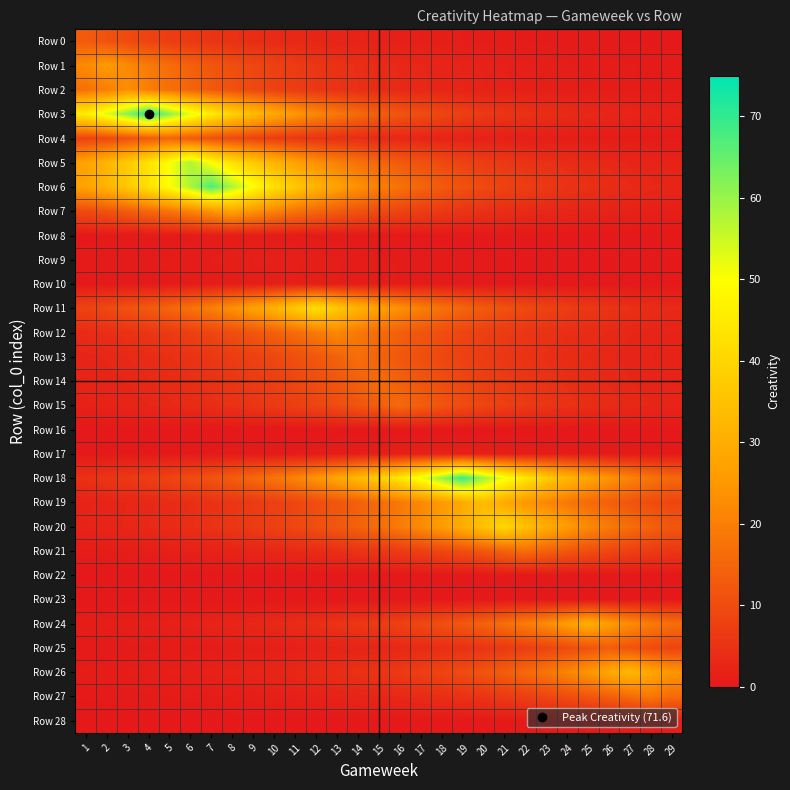

Reading left to right, extract all data points from this chart.

Row 0: 1=13.1	2=11.3	3=9.7	4=8.4	5=7.2	6=6.2	7=5.3	8=4.6	9=3.9	10=3.4	11=2.9	12=2.5	13=2.2	14=1.9	15=1.6	16=1.4	17=1.2	18=1.0	19=0.9	20=0.8	21=0.7	22=0.6	23=0.5	24=0.4	25=0.4	26=0.3	27=0.3	28=0.2	29=0.2
Row 1: 1=22.2	2=25.8	3=22.2	4=19.1	5=16.5	6=14.2	7=12.2	8=10.5	9=9.0	10=7.8	11=6.7	12=5.8	13=5.0	14=4.3	15=3.7	16=3.2	17=2.7	18=2.3	19=2.0	20=1.7	21=1.5	22=1.3	23=1.1	24=1.0	25=0.8	26=0.7	27=0.6	28=0.5	29=0.4
Row 2: 1=17.0	2=19.8	3=23.0	4=19.8	5=17.0	6=14.7	7=12.6	8=10.9	9=9.4	10=8.0	11=6.9	12=6.0	13=5.1	14=4.4	15=3.8	16=3.3	17=2.8	18=2.4	19=2.1	20=1.8	21=1.5	22=1.3	23=1.1	24=1.0	25=0.8	26=0.7	27=0.6	28=0.5	29=0.5
Row 3: 1=45.7	2=53.0	3=61.6	4=71.6	5=61.6	6=53.0	7=45.7	8=39.3	9=33.8	10=29.1	11=25.1	12=21.6	13=18.6	14=16.0	15=13.8	16=11.8	17=10.2	18=8.8	19=7.5	20=6.5	21=5.6	22=4.8	23=4.1	24=3.6	25=3.1	26=2.6	27=2.3	28=2.0	29=1.7
Row 4: 1=8.1	2=9.4	3=10.9	4=12.7	5=14.7	6=12.7	7=10.9	8=9.4	9=8.1	10=6.9	11=6.0	12=5.1	13=4.4	14=3.8	15=3.3	16=2.8	17=2.4	18=2.1	19=1.8	20=1.5	21=1.3	22=1.1	23=1.0	24=0.9	25=0.7	26=0.6	27=0.5	28=0.5	29=0.4
Row 5: 1=27.4	2=31.8	3=37.0	4=43.0	5=49.9	6=58.0	7=49.9	8=43.0	9=37.0	10=31.8	11=27.4	12=23.6	13=20.3	14=17.5	15=15.0	16=12.9	17=11.1	18=9.6	19=8.3	20=7.1	21=6.1	22=5.3	23=4.5	24=3.9	25=3.4	26=2.9	27=2.5	28=2.1	29=1.8
Row 6: 1=27.4	2=31.8	3=36.9	4=42.9	5=49.9	6=57.9	7=67.3	8=57.9	9=49.9	10=42.9	11=36.9	12=31.8	13=27.4	14=23.6	15=20.3	16=17.4	17=15.0	18=12.9	19=11.1	20=9.6	21=8.2	22=7.1	23=6.1	24=5.3	25=4.5	26=3.9	27=3.4	28=2.9	29=2.5
Row 7: 1=9.9	2=11.5	3=13.3	4=15.5	5=18.0	6=20.9	7=24.3	8=28.2	9=24.3	10=20.9	11=18.0	12=15.5	13=13.3	14=11.5	15=9.9	16=8.5	17=7.3	18=6.3	19=5.4	20=4.7	21=4.0	22=3.5	23=3.0	24=2.6	25=2.2	26=1.9	27=1.6	28=1.4	29=1.2
Row 8: 1=0.2	2=0.3	3=0.3	4=0.4	5=0.4	6=0.5	7=0.6	8=0.7	9=0.8	10=0.7	11=0.6	12=0.5	13=0.4	14=0.4	15=0.3	16=0.3	17=0.2	18=0.2	19=0.2	20=0.2	21=0.1	22=0.1	23=0.1	24=0.1	25=0.1	26=0.1	27=0.1	28=0.0	29=0.0
Row 9: 1=0.4	2=0.4	3=0.5	4=0.6	5=0.7	6=0.8	7=0.9	8=1.0	9=1.2	10=1.4	11=1.2	12=1.0	13=0.9	14=0.8	15=0.7	16=0.6	17=0.5	18=0.4	19=0.4	20=0.3	21=0.3	22=0.2	23=0.2	24=0.2	25=0.1	26=0.1	27=0.1	28=0.1	29=0.1
Row 10: 1=0.3	2=0.3	3=0.4	4=0.4	5=0.5	6=0.6	7=0.7	8=0.8	9=0.9	10=1.0	11=1.2	12=1.0	13=0.9	14=0.8	15=0.7	16=0.6	17=0.5	18=0.4	19=0.4	20=0.3	21=0.3	22=0.2	23=0.2	24=0.2	25=0.1	26=0.1	27=0.1	28=0.1	29=0.1
Row 11: 1=8.2	2=9.5	3=11.1	4=12.9	5=15.0	6=17.4	7=20.2	8=23.5	9=27.3	10=31.7	11=36.8	12=42.8	13=36.8	14=31.7	15=27.3	16=23.5	17=20.2	18=17.4	19=15.0	20=12.9	21=11.1	22=9.5	23=8.2	24=7.1	25=6.1	26=5.2	27=4.5	28=3.9	29=3.3
Row 12: 1=3.6	2=4.2	3=4.9	4=5.7	5=6.6	6=7.6	7=8.9	8=10.3	9=12.0	10=13.9	11=16.1	12=18.8	13=21.8	14=18.8	15=16.1	16=13.9	17=12.0	18=10.3	19=8.9	20=7.6	21=6.6	22=5.7	23=4.9	24=4.2	25=3.6	26=3.1	27=2.7	28=2.3	29=2.0
Row 13: 1=2.4	2=2.7	3=3.2	4=3.7	5=4.3	6=5.0	7=5.8	8=6.7	9=7.8	10=9.1	11=10.6	12=12.3	13=14.3	14=16.6	15=14.3	16=12.3	17=10.6	18=9.1	19=7.8	20=6.7	21=5.8	22=5.0	23=4.3	24=3.7	25=3.2	26=2.7	27=2.4	28=2.0	29=1.7
Row 14: 1=2.0	2=2.3	3=2.7	4=3.1	5=3.6	6=4.2	7=4.9	8=5.7	9=6.6	10=7.7	11=8.9	12=10.3	13=12.0	14=13.9	15=16.2	16=13.9	17=12.0	18=10.3	19=8.9	20=7.7	21=6.6	22=5.7	23=4.9	24=4.2	25=3.6	26=3.1	27=2.7	28=2.3	29=2.0
Row 15: 1=1.7	2=1.9	3=2.2	4=2.6	5=3.0	6=3.5	7=4.1	8=4.8	9=5.5	10=6.4	11=7.5	12=8.7	13=10.1	14=11.7	15=13.6	16=15.8	17=13.6	18=11.7	19=10.1	20=8.7	21=7.5	22=6.4	23=5.5	24=4.8	25=4.1	26=3.5	27=3.0	28=2.6	29=2.2
Row 16: 1=0.0	2=0.0	3=0.0	4=0.0	5=0.0	6=0.0	7=0.0	8=0.0	9=0.0	10=0.0	11=0.0	12=0.0	13=0.0	14=0.0	15=0.0	16=0.0	17=0.0	18=0.0	19=0.0	20=0.0	21=0.0	22=0.0	23=0.0	24=0.0	25=0.0	26=0.0	27=0.0	28=0.0	29=0.0
Row 17: 1=0.1	2=0.2	3=0.2	4=0.2	5=0.2	6=0.3	7=0.3	8=0.4	9=0.4	10=0.5	11=0.6	12=0.7	13=0.8	14=0.9	15=1.1	16=1.3	17=1.5	18=1.7	19=1.5	20=1.3	21=1.1	22=0.9	23=0.8	24=0.7	25=0.6	26=0.5	27=0.4	28=0.4	29=0.3
Row 18: 1=4.7	2=5.4	3=6.3	4=7.3	5=8.5	6=9.9	7=11.5	8=13.3	9=15.5	10=18.0	11=20.9	12=24.3	13=28.2	14=32.7	15=38.0	16=44.2	17=51.3	18=59.6	19=69.3	20=59.6	21=51.3	22=44.2	23=38.0	24=32.7	25=28.2	26=24.3	27=20.9	28=18.0	29=15.5
Row 19: 1=2.0	2=2.3	3=2.6	4=3.1	5=3.6	6=4.2	7=4.8	8=5.6	9=6.5	10=7.6	11=8.8	12=10.2	13=11.9	14=13.8	15=16.0	16=18.6	17=21.6	18=25.1	19=29.2	20=33.9	21=29.2	22=25.1	23=21.6	24=18.6	25=16.0	26=13.8	27=11.9	28=10.2	29=8.8
Row 20: 1=2.0	2=2.3	3=2.7	4=3.2	5=3.7	6=4.3	7=5.0	8=5.8	9=6.7	10=7.8	11=9.1	12=10.5	13=12.2	14=14.2	15=16.5	16=19.2	17=22.3	18=25.9	19=30.1	20=34.9	21=40.6	22=34.9	23=30.1	24=25.9	25=22.3	26=19.2	27=16.5	28=14.2	29=12.2
Row 21: 1=0.7	2=0.8	3=1.0	4=1.1	5=1.3	6=1.5	7=1.8	8=2.0	9=2.4	10=2.8	11=3.2	12=3.7	13=4.3	14=5.0	15=5.8	16=6.8	17=7.9	18=9.2	19=10.6	20=12.4	21=14.4	22=16.7	23=14.4	24=12.4	25=10.6	26=9.2	27=7.9	28=6.8	29=5.8
Row 22: 1=0.0	2=0.0	3=0.0	4=0.0	5=0.0	6=0.0	7=0.0	8=0.0	9=0.0	10=0.0	11=0.0	12=0.0	13=0.0	14=0.0	15=0.0	16=0.0	17=0.0	18=0.0	19=0.0	20=0.0	21=0.0	22=0.0	23=0.0	24=0.0	25=0.0	26=0.0	27=0.0	28=0.0	29=0.0
Row 23: 1=0.0	2=0.0	3=0.0	4=0.0	5=0.0	6=0.0	7=0.0	8=0.0	9=0.0	10=0.0	11=0.0	12=0.0	13=0.0	14=0.0	15=0.0	16=0.0	17=0.0	18=0.0	19=0.0	20=0.0	21=0.0	22=0.0	23=0.0	24=0.0	25=0.0	26=0.0	27=0.0	28=0.0	29=0.0
Row 24: 1=0.8	2=1.0	3=1.1	4=1.3	5=1.5	6=1.8	7=2.0	8=2.4	9=2.8	10=3.2	11=3.7	12=4.3	13=5.0	14=5.9	15=6.8	16=7.9	17=9.2	18=10.7	19=12.4	20=14.4	21=16.7	22=19.4	23=22.6	24=26.3	25=30.5	26=26.3	27=22.6	28=19.4	29=16.7
Row 25: 1=0.3	2=0.4	3=0.4	4=0.5	5=0.6	6=0.7	7=0.8	8=0.9	9=1.0	10=1.2	11=1.4	12=1.6	13=1.9	14=2.2	15=2.6	16=3.0	17=3.4	18=4.0	19=4.7	20=5.4	21=6.3	22=7.3	23=8.5	24=9.9	25=11.4	26=13.3	27=11.4	28=9.9	29=8.5
Row 26: 1=0.7	2=0.8	3=0.9	4=1.0	5=1.2	6=1.4	7=1.6	8=1.9	9=2.2	10=2.6	11=3.0	12=3.5	13=4.0	14=4.7	15=5.5	16=6.3	17=7.4	18=8.6	19=9.9	20=11.5	21=13.4	22=15.6	23=18.1	24=21.0	25=24.4	26=28.4	27=33.0	28=28.4	29=24.4
Row 27: 1=0.3	2=0.4	3=0.4	4=0.5	5=0.6	6=0.7	7=0.8	8=0.9	9=1.1	10=1.3	11=1.5	12=1.7	13=2.0	14=2.3	15=2.6	16=3.1	17=3.6	18=4.2	19=4.8	20=5.6	21=6.5	22=7.6	23=8.8	24=10.2	25=11.9	26=13.8	27=16.0	28=18.6	29=16.0
Row 28: 1=0.0	2=0.0	3=0.0	4=0.0	5=0.0	6=0.0	7=0.0	8=0.0	9=0.0	10=0.1	11=0.1	12=0.1	13=0.1	14=0.1	15=0.1	16=0.1	17=0.1	18=0.2	19=0.2	20=0.2	21=0.3	22=0.3	23=0.4	24=0.4	25=0.5	26=0.6	27=0.7	28=0.8	29=0.9